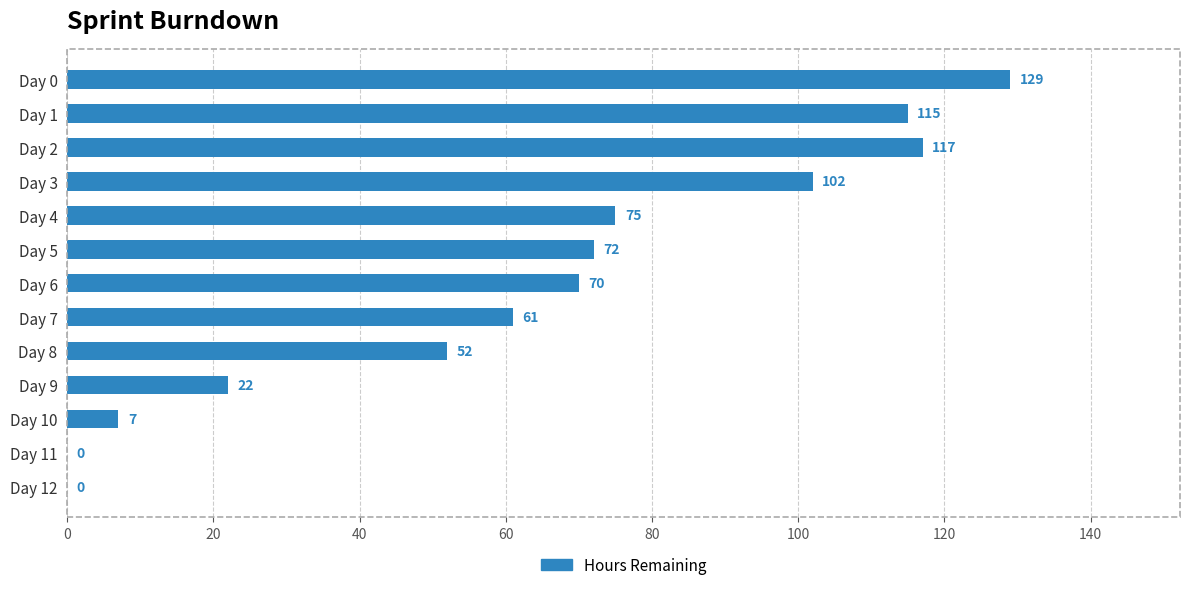

What is the sum of the values at Day 9 and Day 11?

22